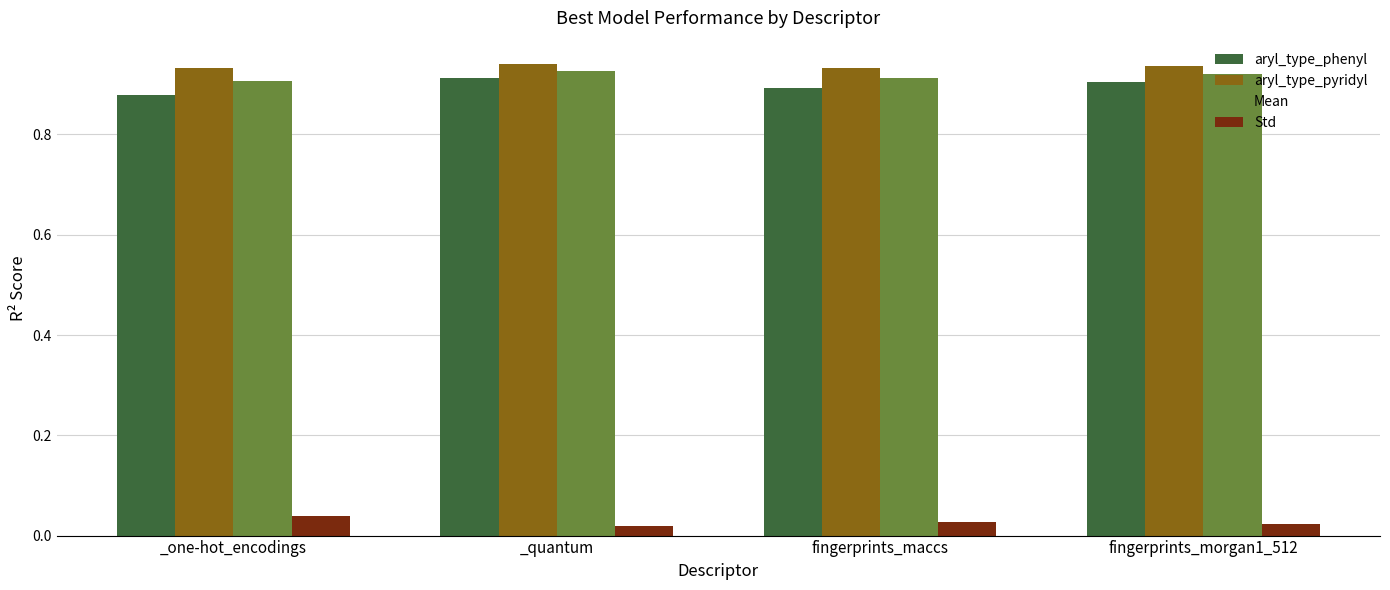

True or false: aryl_type_phenyl has a value of 0.3 at _quantum.

False